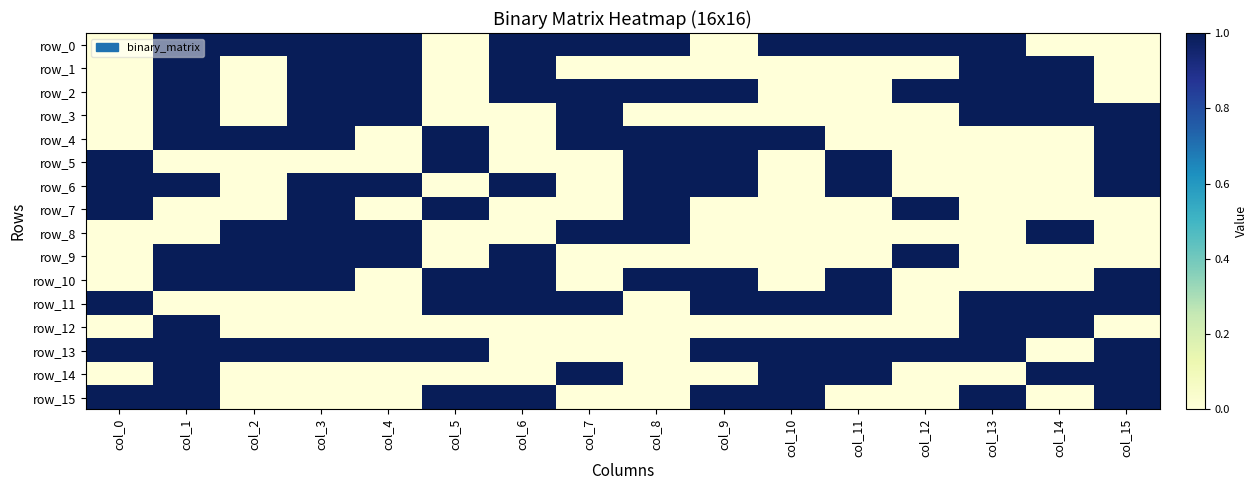

What is the spread (max minus min) of values at col_2?

1